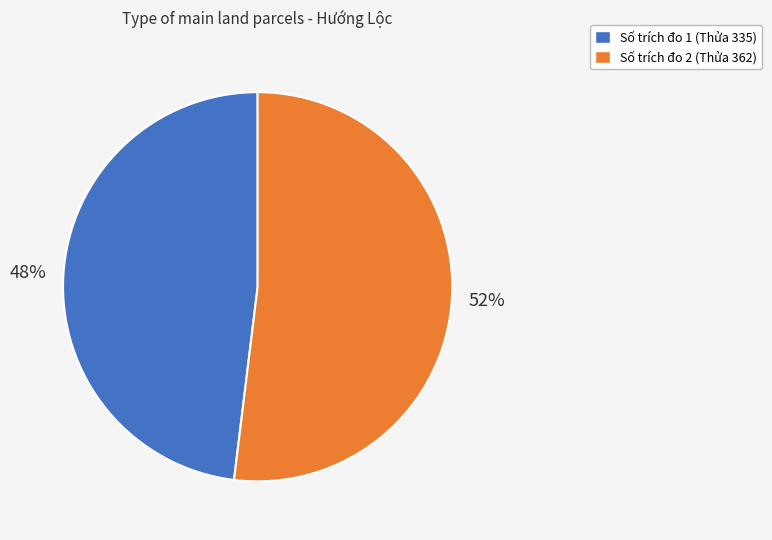

What is the ratio of the value at Số trích đo 1 (Thửa 335) to the value at Số trích đo 2 (Thửa 362)?

0.9